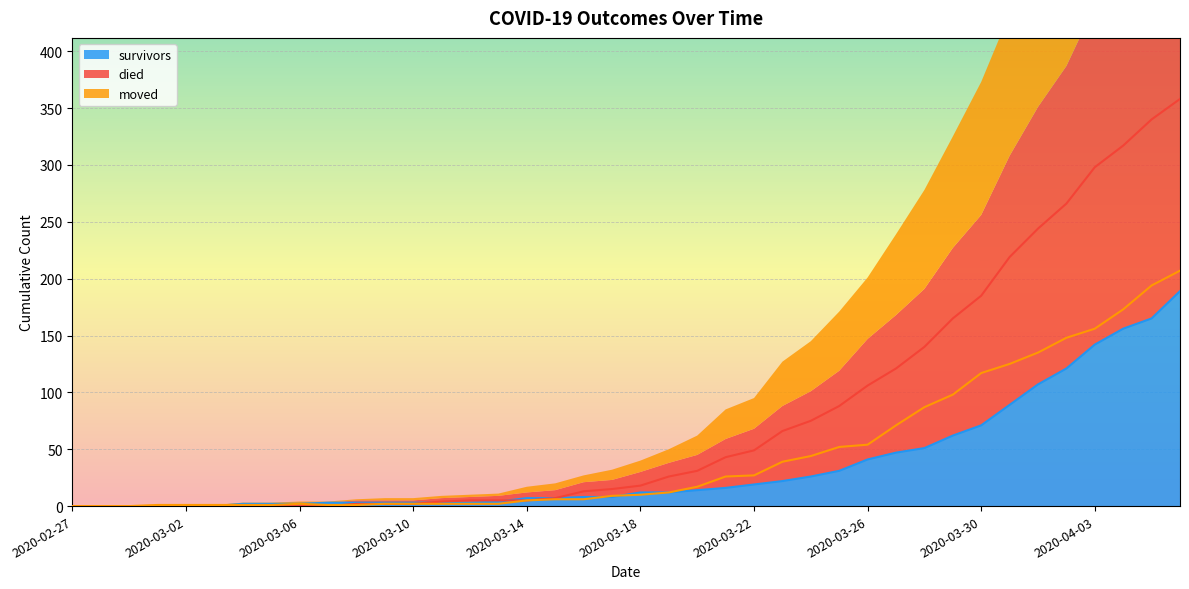

What is the difference between the maximum and minimum values in the survivors series?

189